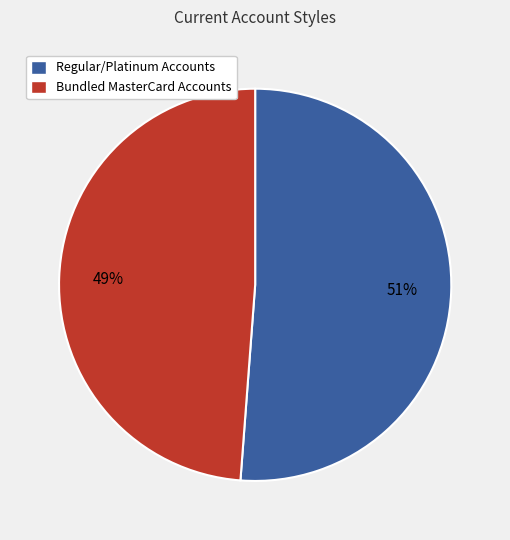

How many segments does this pie chart have?

2